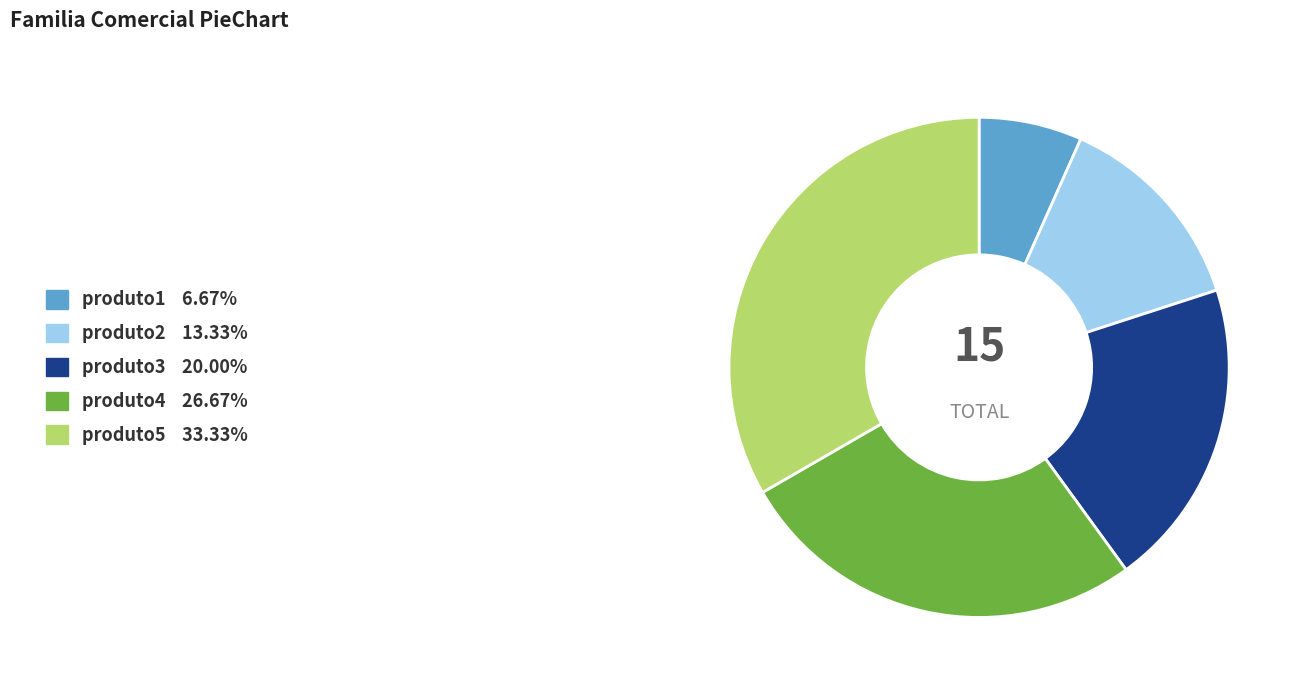

Is the sum of produto2 13.33% and produto1 6.67% greater than half?

No